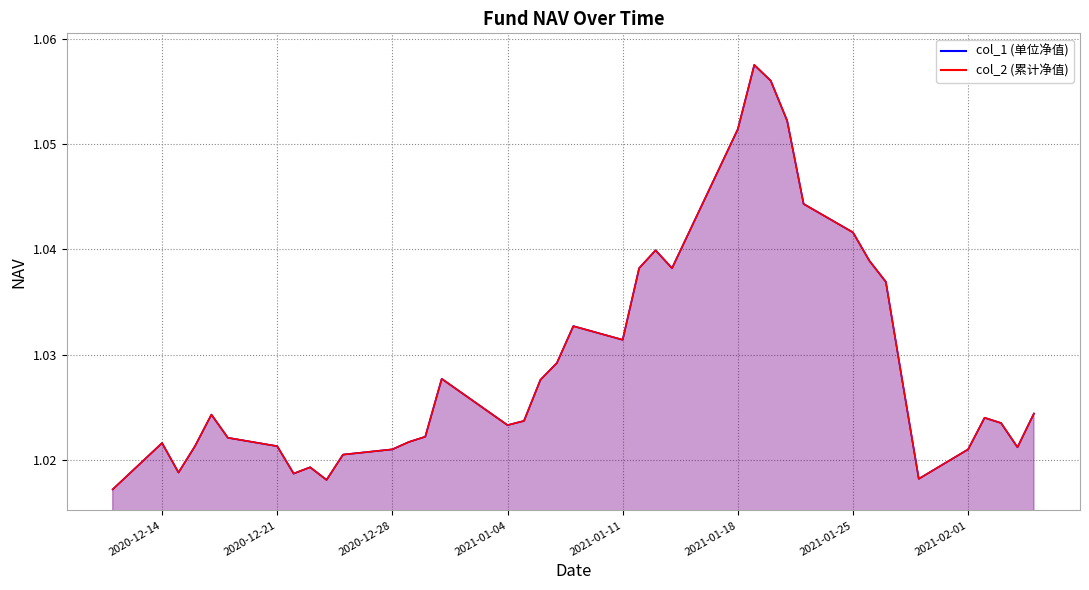

What are all the series names shown in the legend?

col_1 line, col_2 line